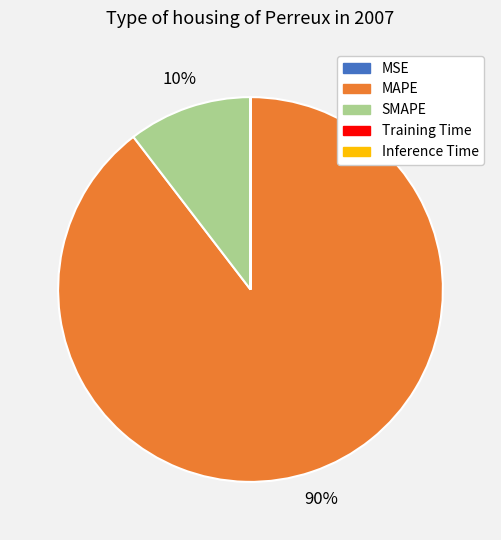

What is the largest slice in the pie chart?

MAPE